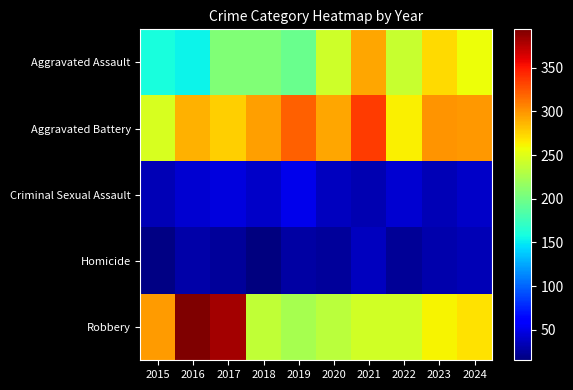

At 2024, list the series in order from smallest to largest.

Homicide, Criminal Sexual Assault, Aggravated Assault, Robbery, Aggravated Battery